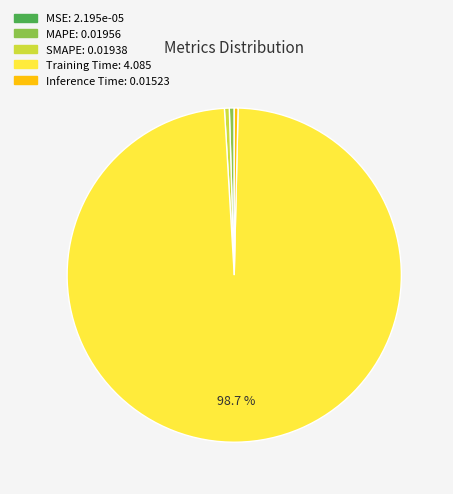

Which has a higher value, MAPE or Training Time?

Training Time